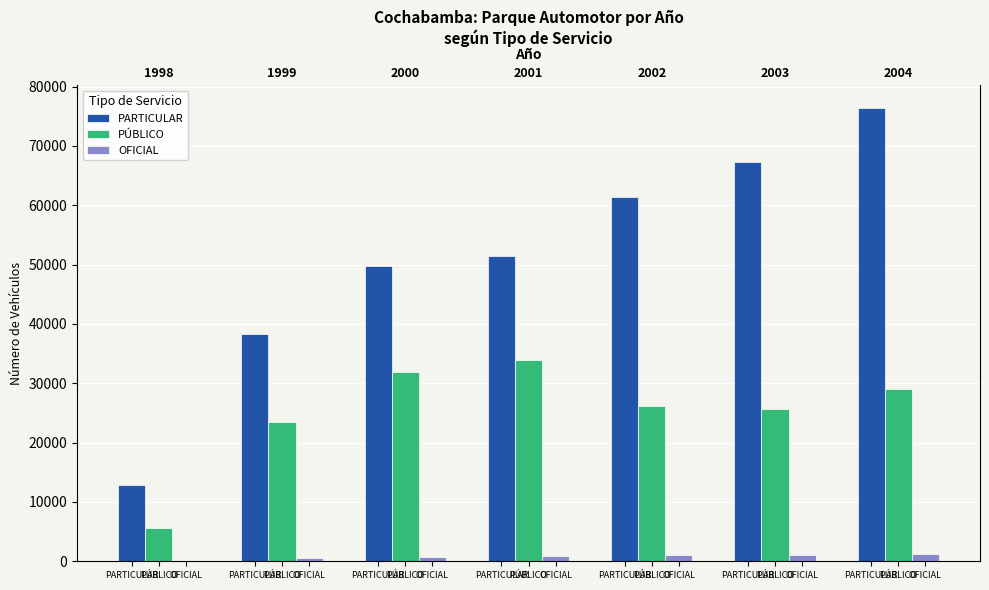

Is it true that PARTICULAR equals 76397 at PARTICULAR?

True